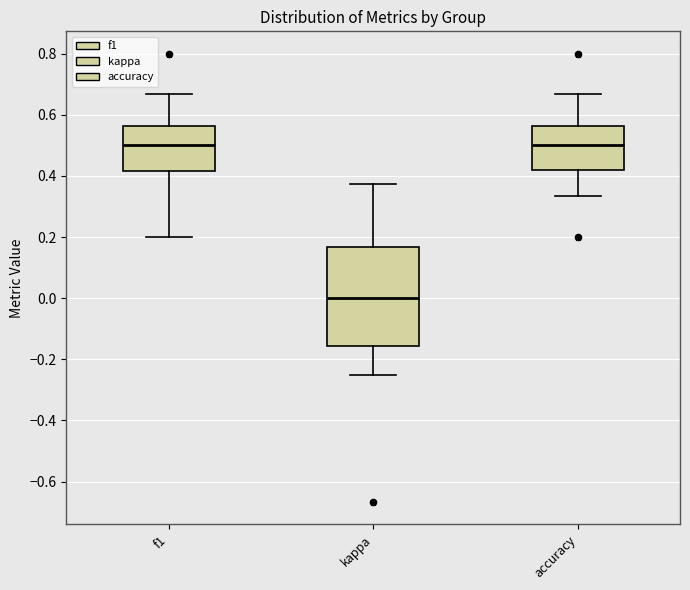

Where does the median line of the box for kappa sit on the y-axis? The values are not printed on the chart, so give them approximately, as read against the axis.

0.00